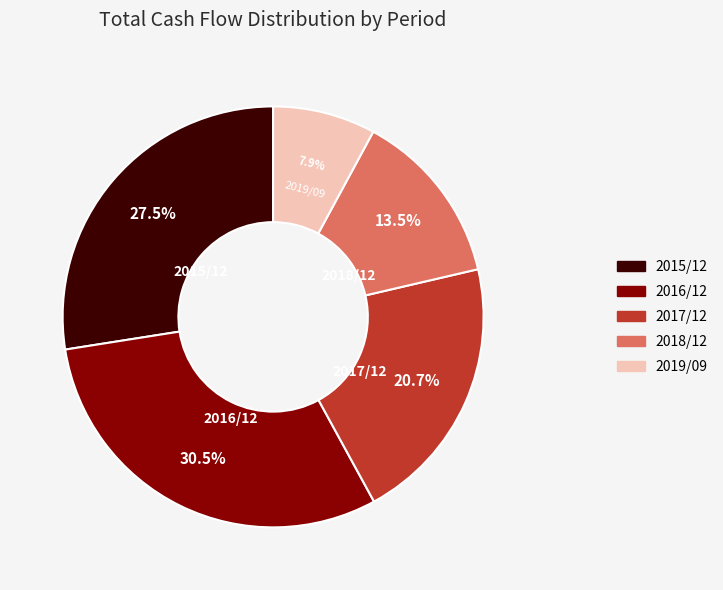

Rank the categories by value from lowest to highest.

2019/09, 2018/12, 2017/12, 2015/12, 2016/12